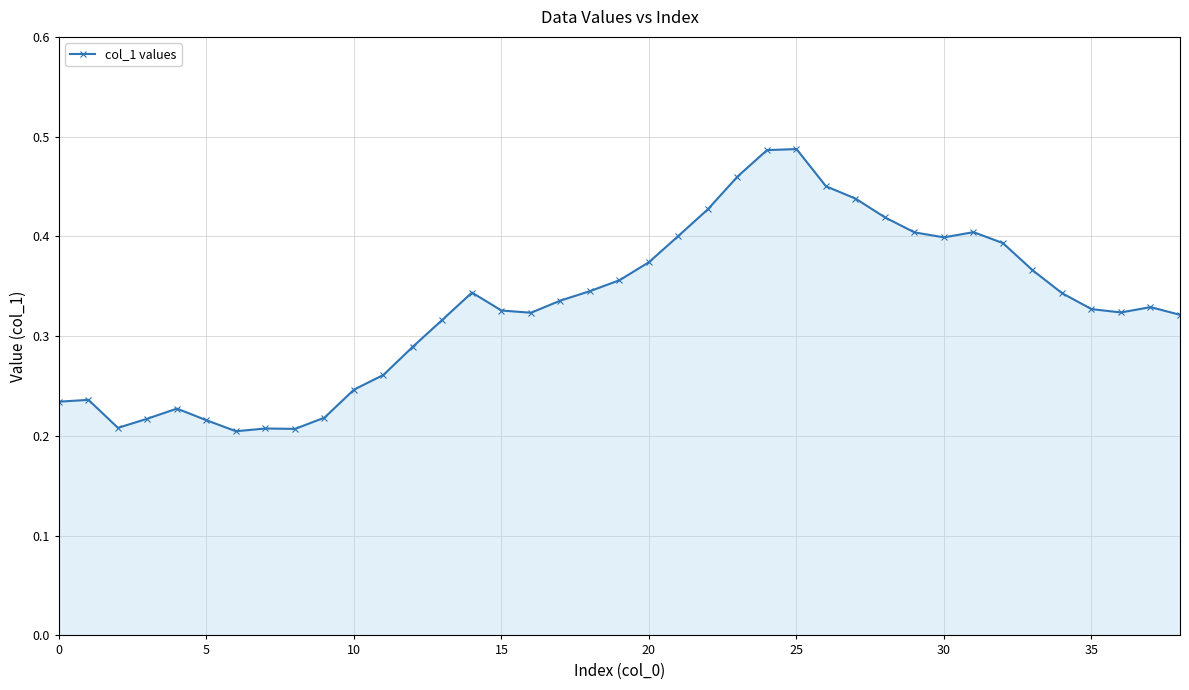

True or false: the data has more than 1 interior local peaks.

True